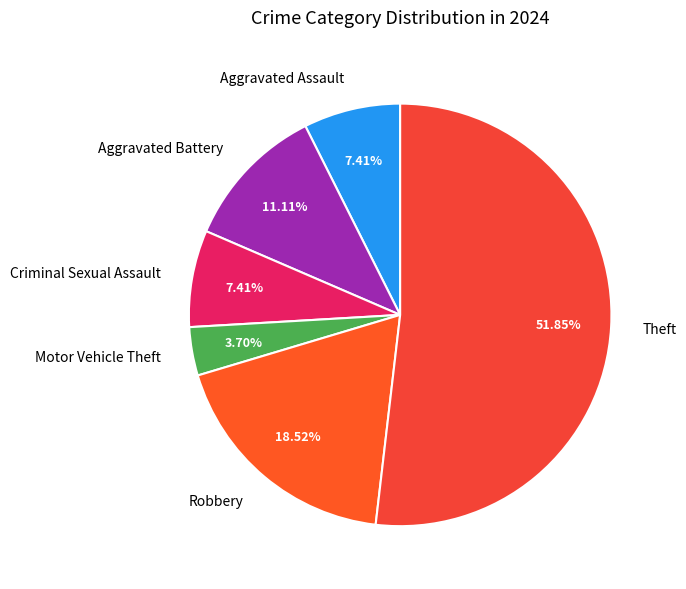

To the nearest percent, what is the difference between the largest and smallest slice percentages?

48%